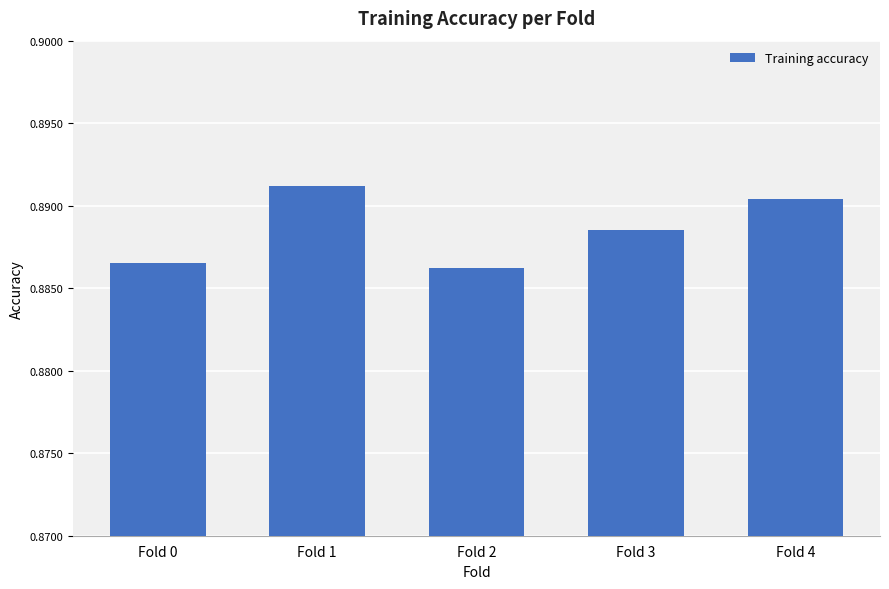

The chart shows a value of 1.4 at Fold 2. True or false?

False